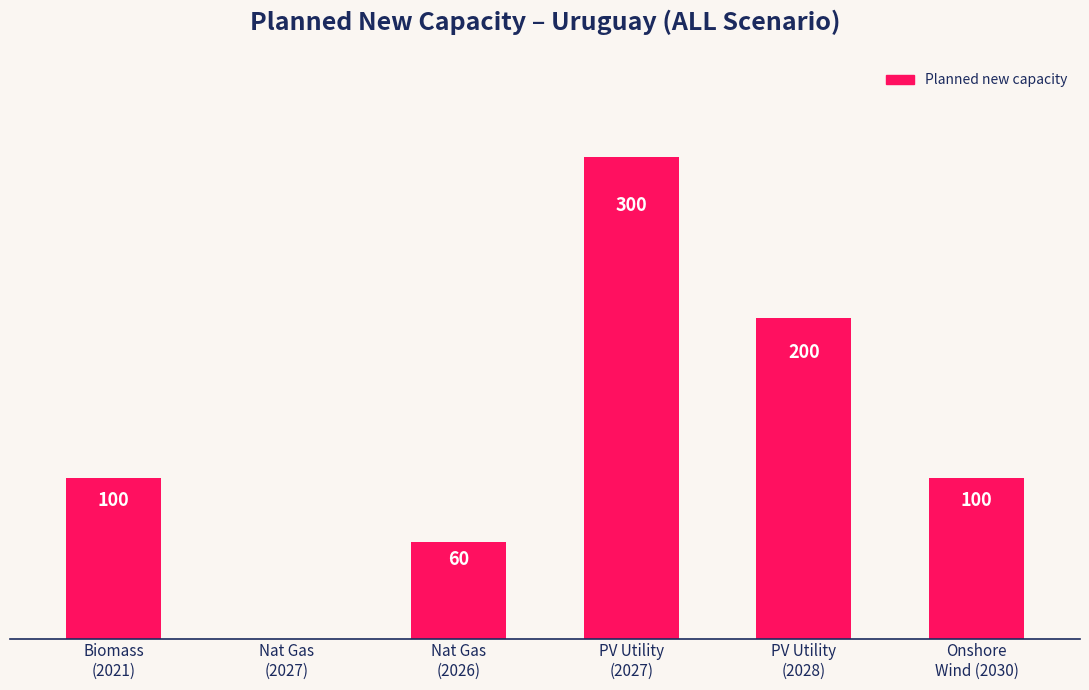

Are the bars horizontal?

No